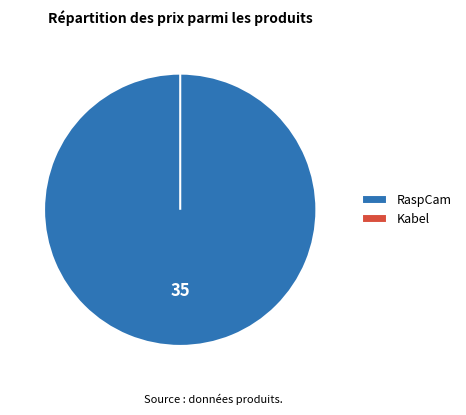

Is the sum of RaspCam and Kabel greater than half?

Yes